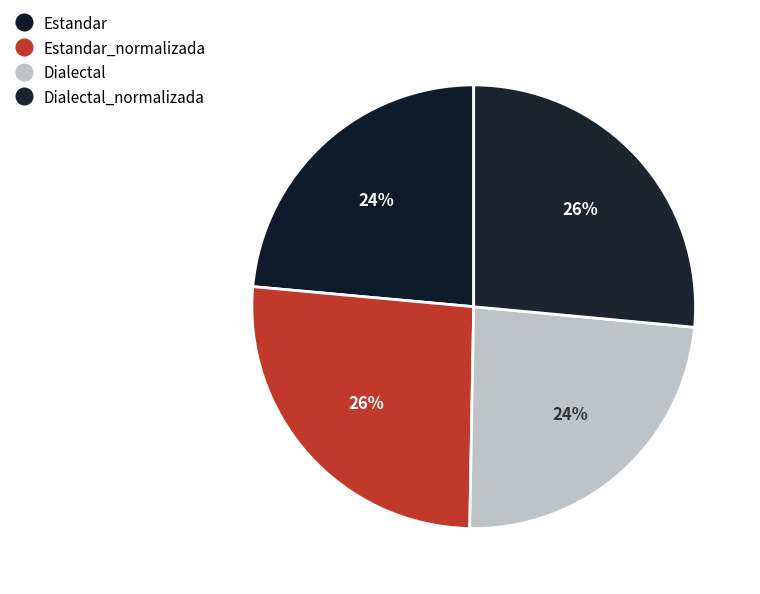

Rank the categories by value from highest to lowest.

Dialectal_normalizada, Estandar_normalizada, Dialectal, Estandar